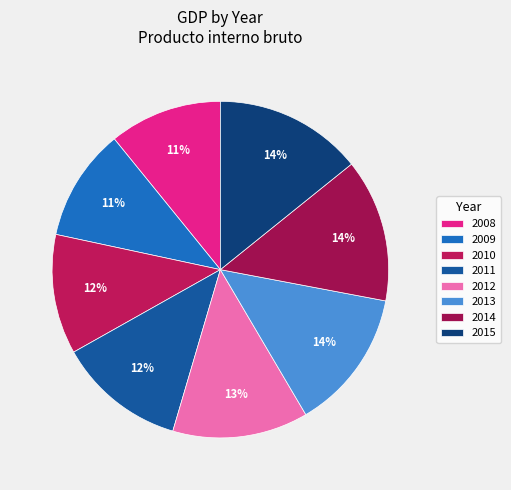

How many slices are in this pie chart?

8